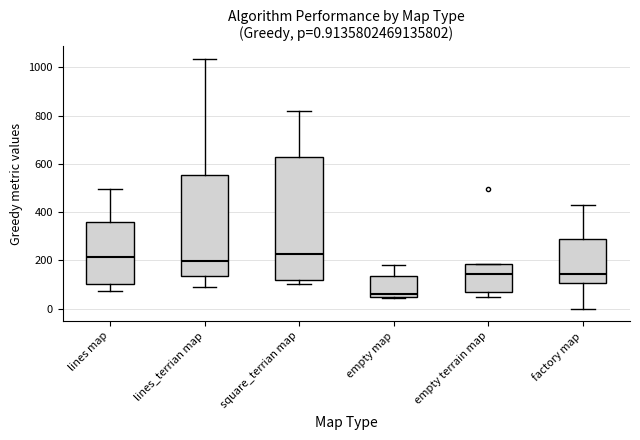

Comparing the boxes themselves (not the whiskers), which one is the tallest?

square_terrian map